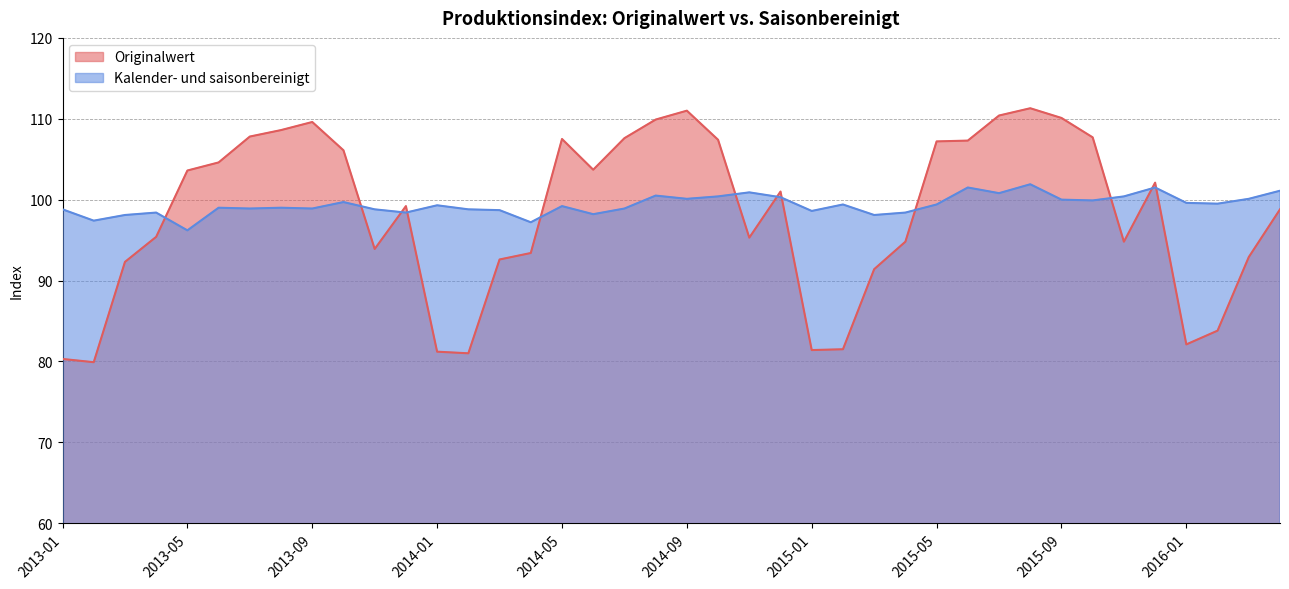

What value does the Originalwert series have at 2015-05?

107.2